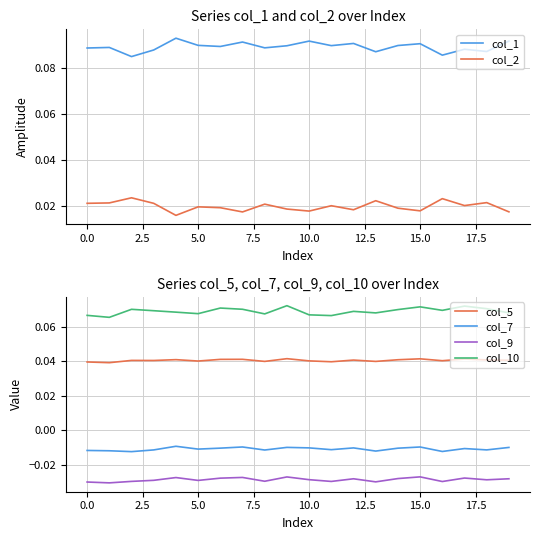

True or false: col_7 and col_5 intersect in this chart.

False